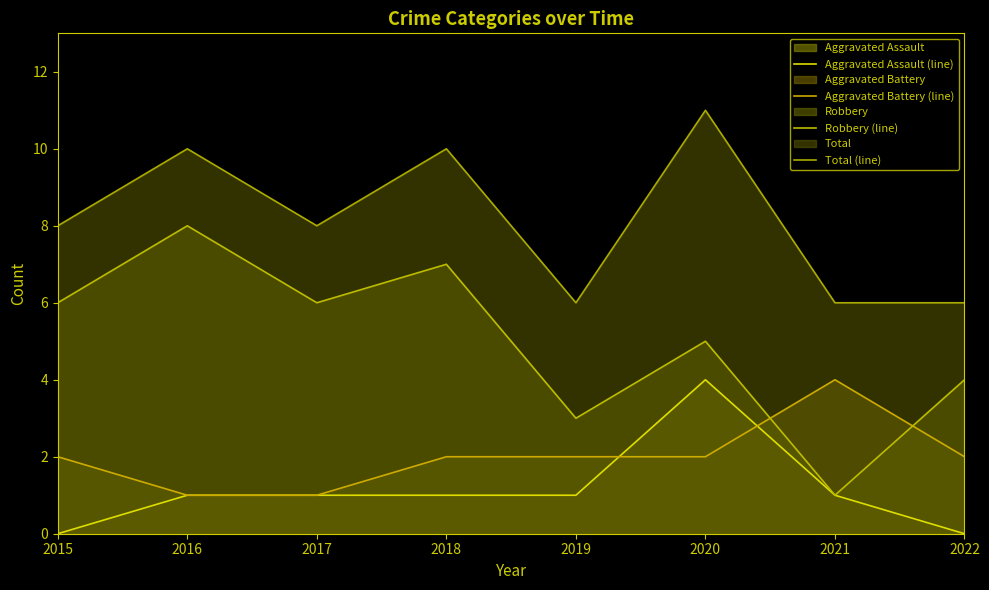

What is the sum of all Aggravated Battery (line) values?

16